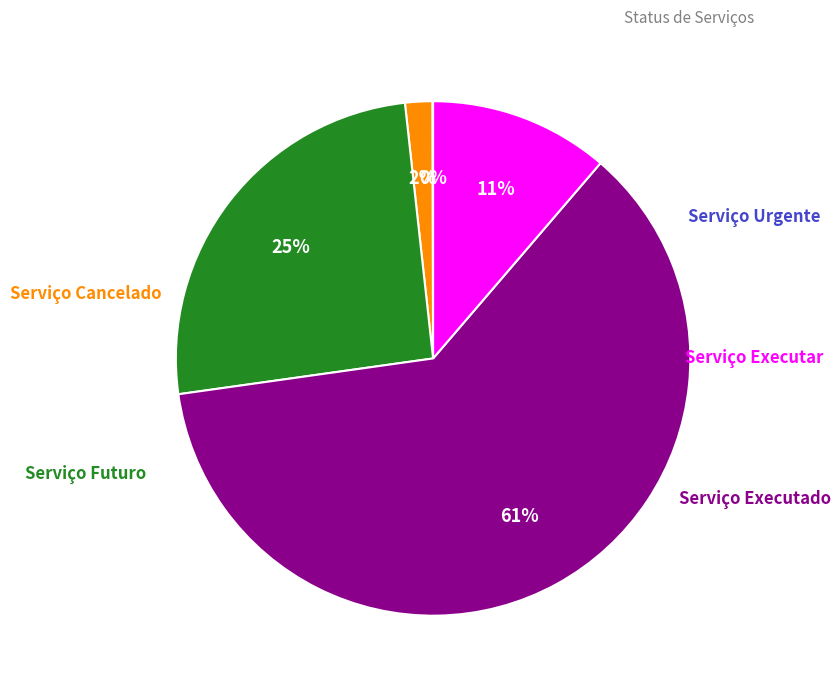

Is there a majority slice in this chart?

Yes